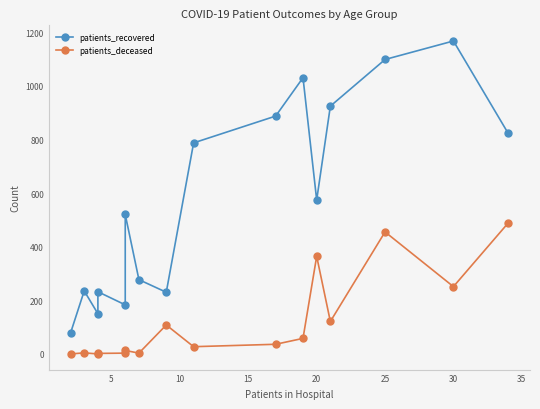

What is the maximum value shown in the chart?

1167